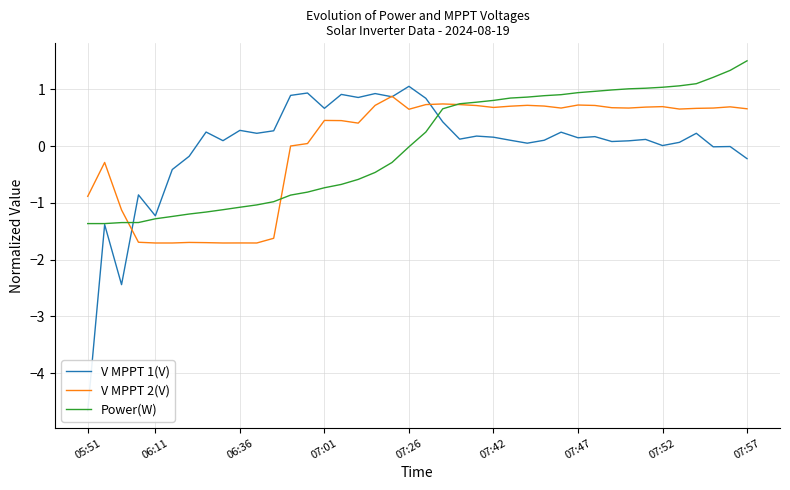

Is it true that V MPPT 2(V) equals 0.7 at 07:52?

True